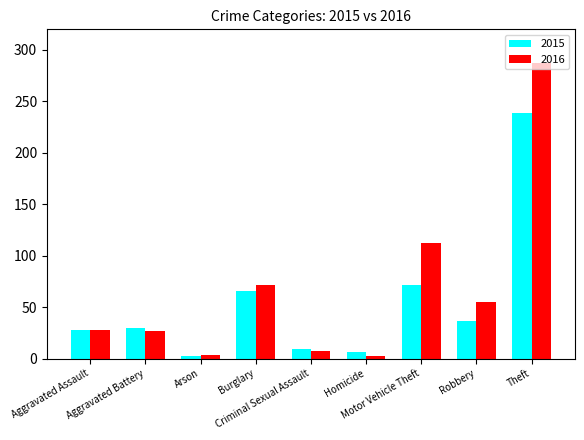

What is the difference between the maximum and minimum values in the 2015 series?

236